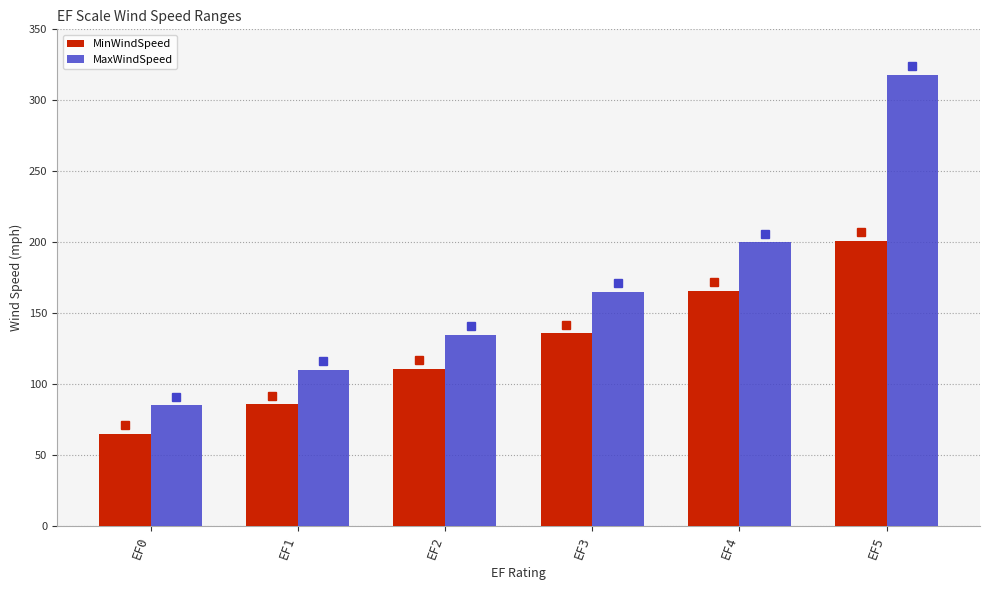

How many values in the MinWindSpeed series are below 136?

3